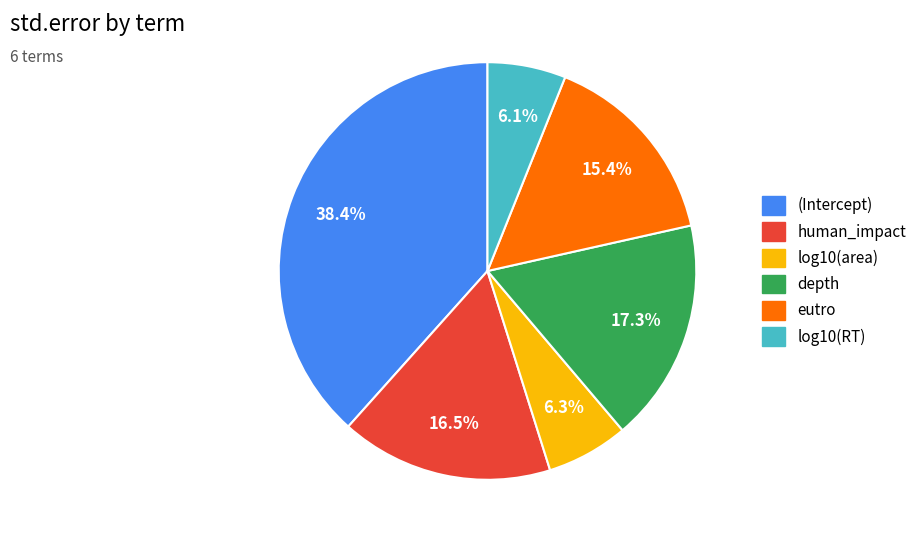

Is there any slice that represents more than half of the pie?

No